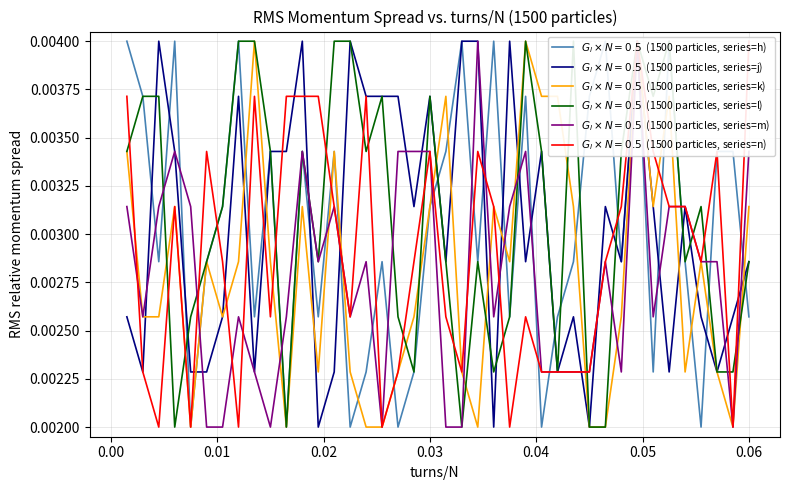

Is it true that l equals 0.0 at 17?

True